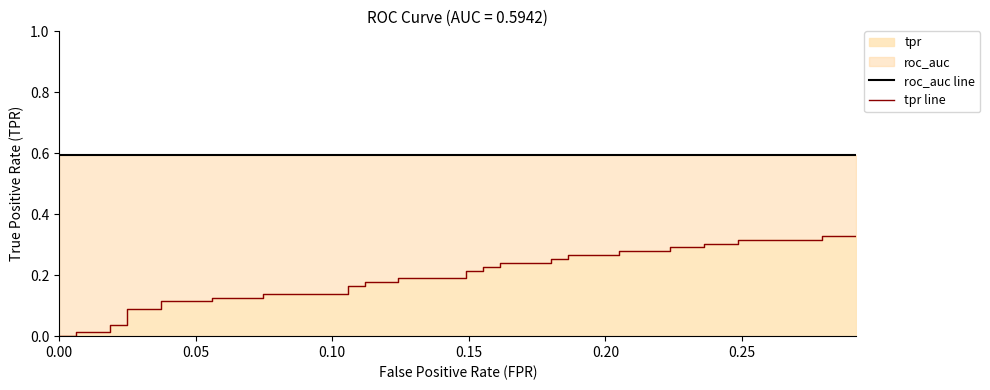

Which series has the largest range (max minus min)?

tpr line